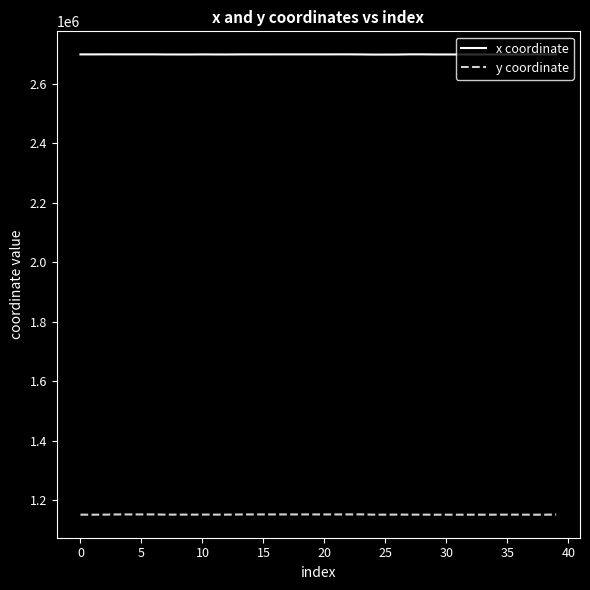

Which series has the largest total across all categories?

x coordinate